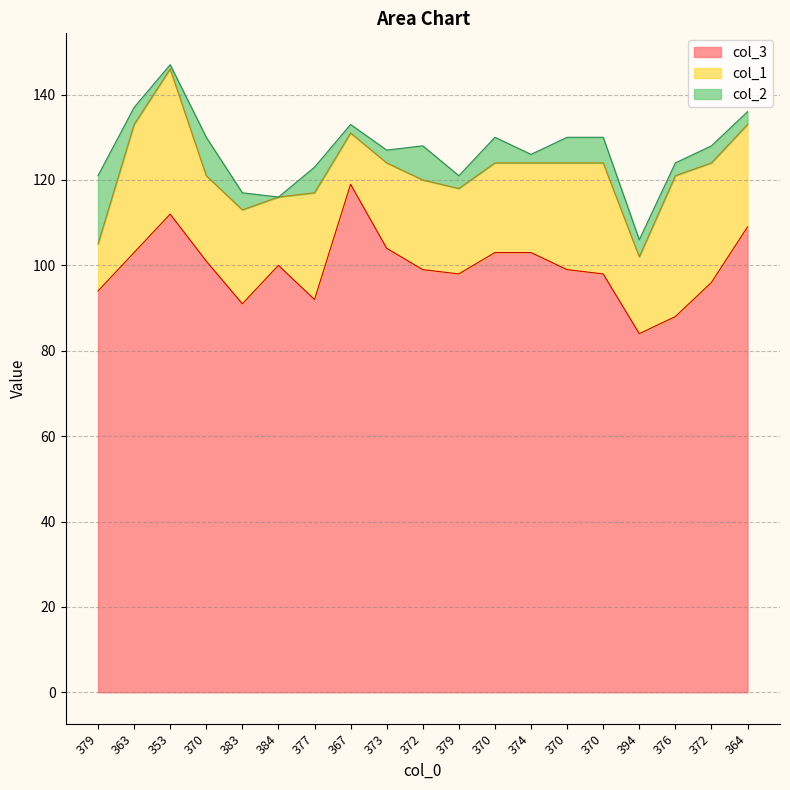

What are all the series names shown in the legend?

col_3, col_1, col_2